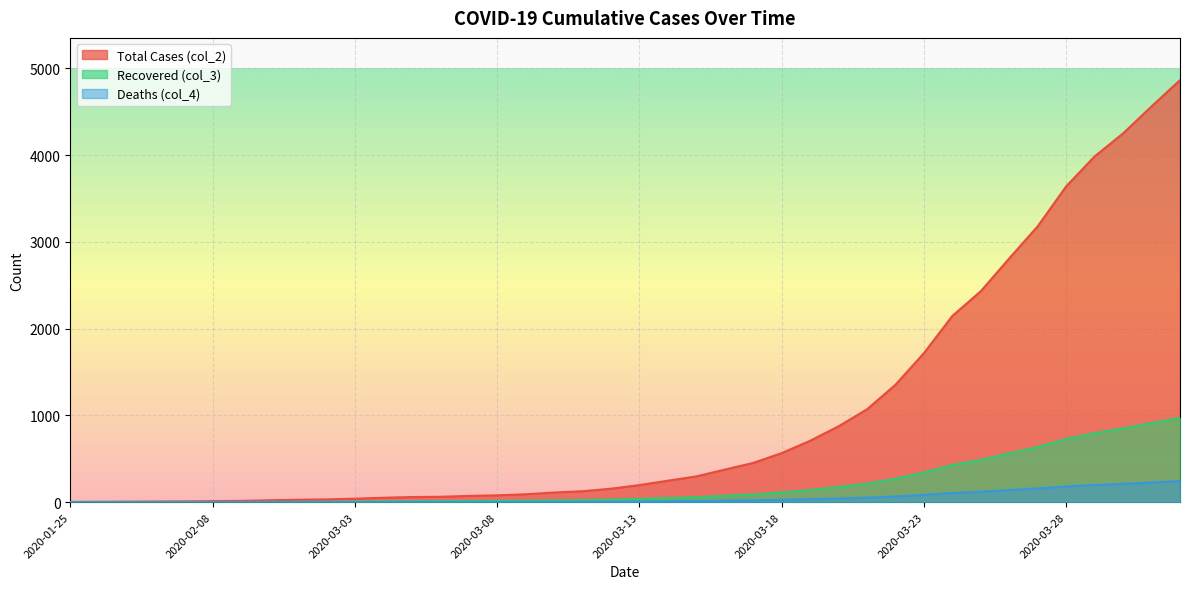

Where is Total Cases (col_2) nearest to the value 2434?

2020-03-25